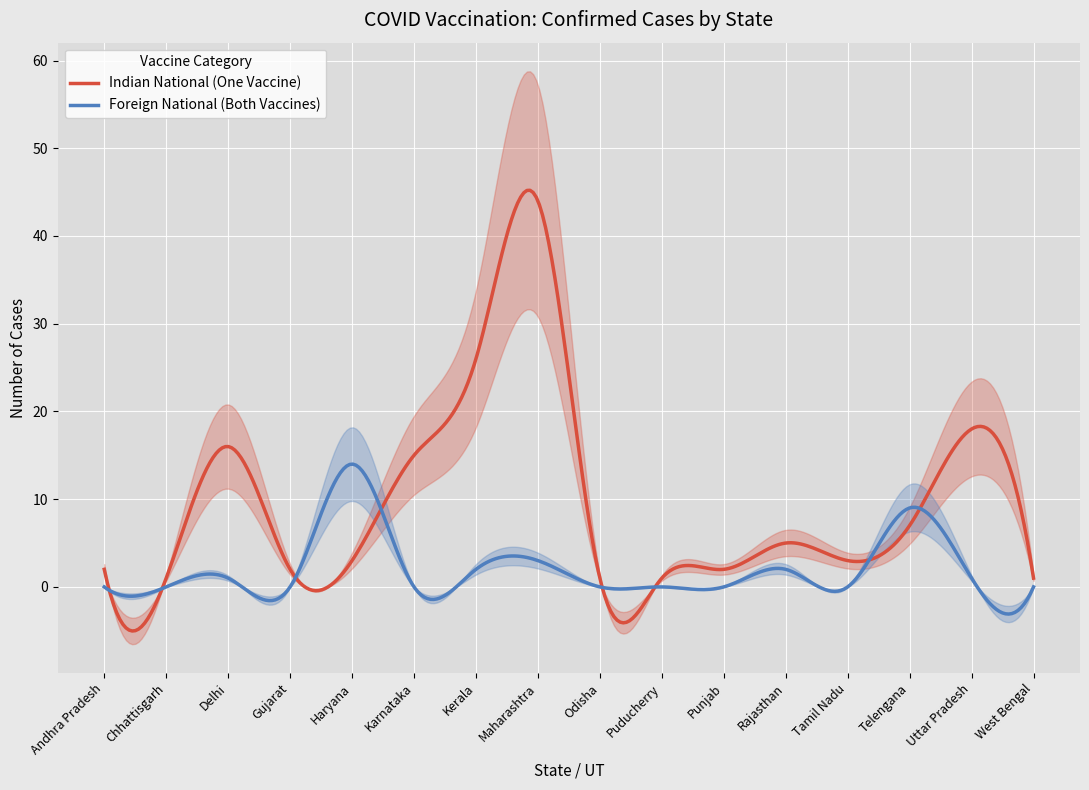

What is the label of the 8th point from the right?

Odisha